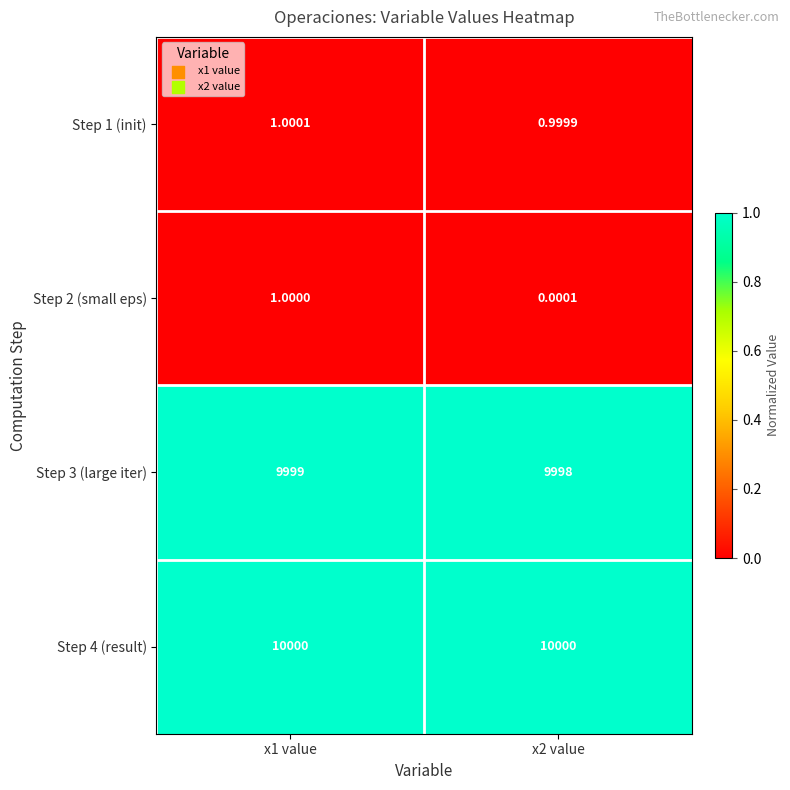

Is the value of Step 4 (result) at x1 value greater than the value of Step 3 (large iter) at x1 value?

Yes